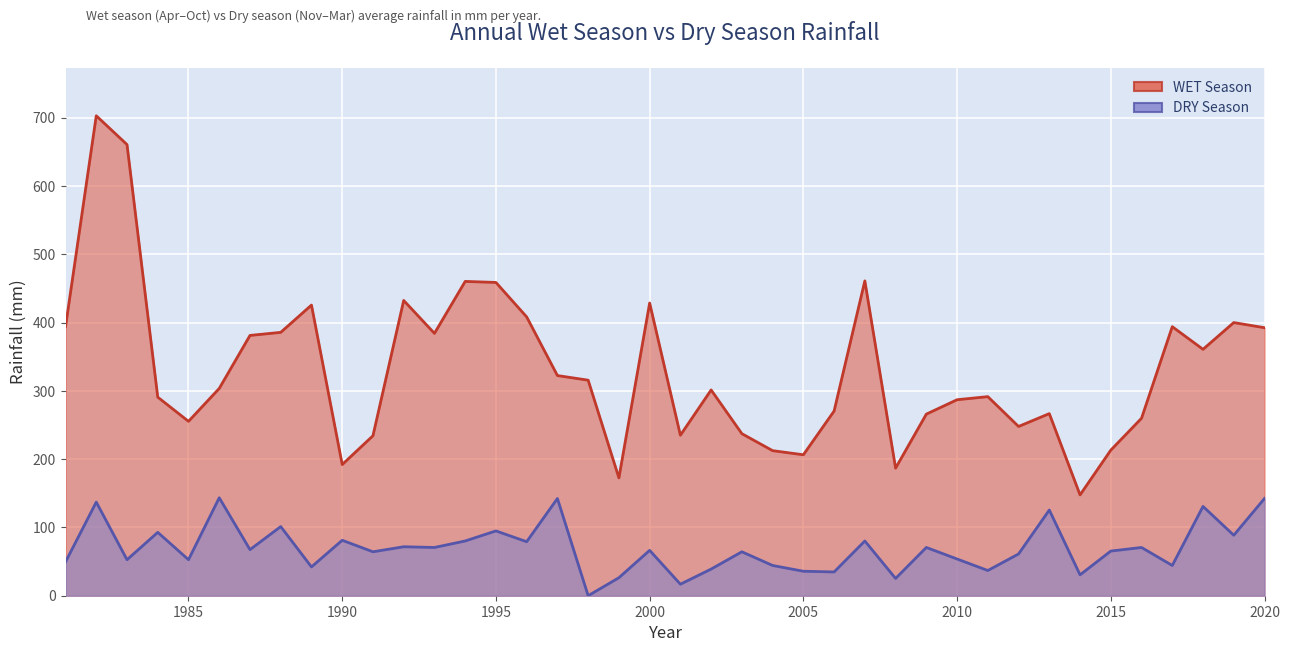

What is the difference between the maximum and minimum values in the WET series?

555.2